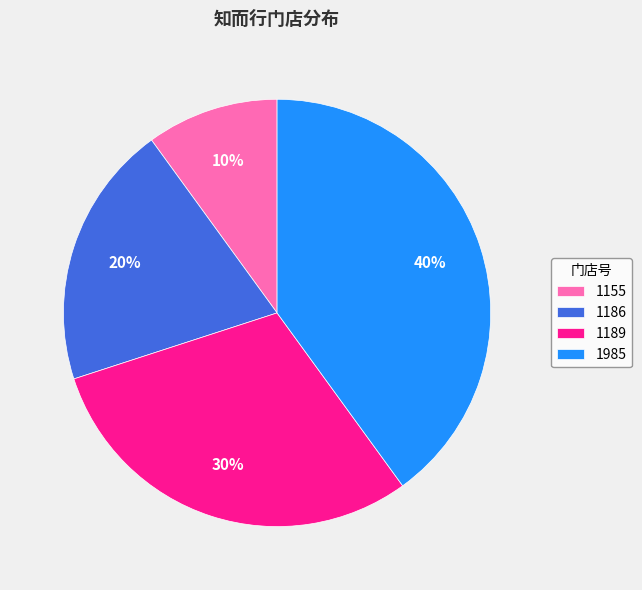

What is the ratio of the value at 1985 to the value at 1189?

1.3